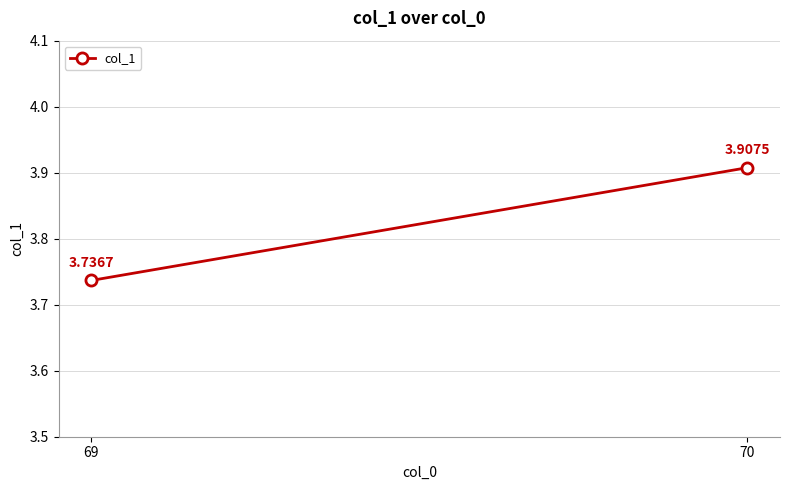

What is the maximum value shown in the chart?

3.9